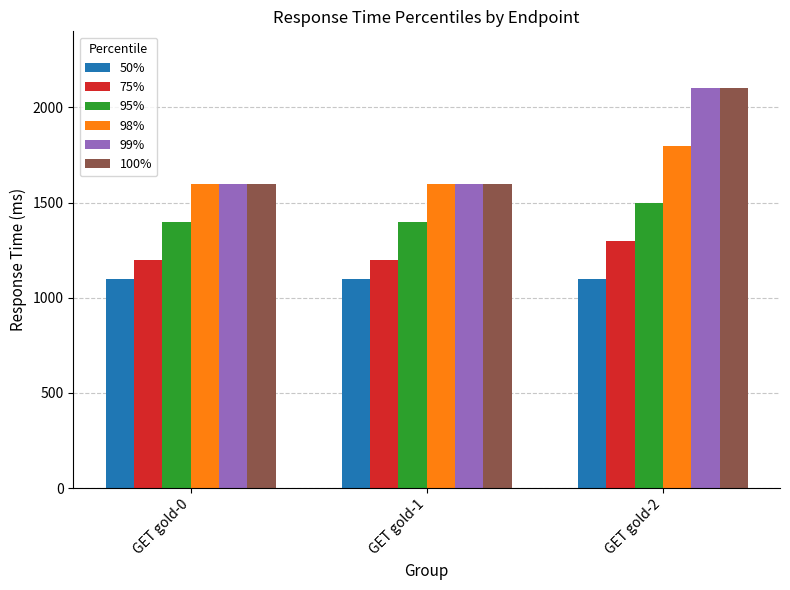

Reading left to right, list all the values displayed in this chart.

50%: 1100	1100	1100
75%: 1200	1200	1300
95%: 1400	1400	1500
98%: 1600	1600	1800
99%: 1600	1600	2100
100%: 1600	1600	2100